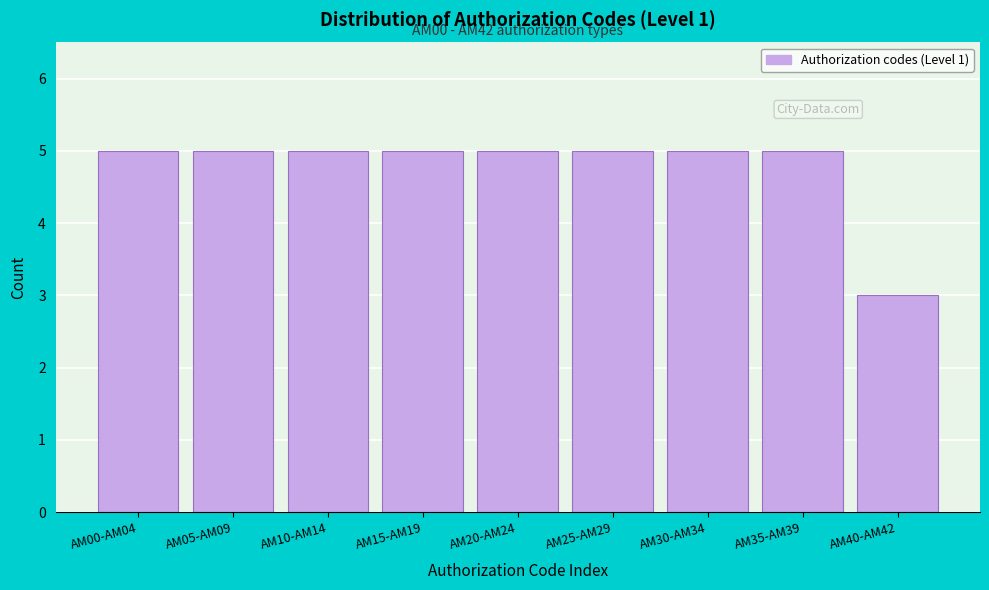

Reading left to right, transcribe all the data shown in this chart.

5	5	5	5	5	5	5	5	3